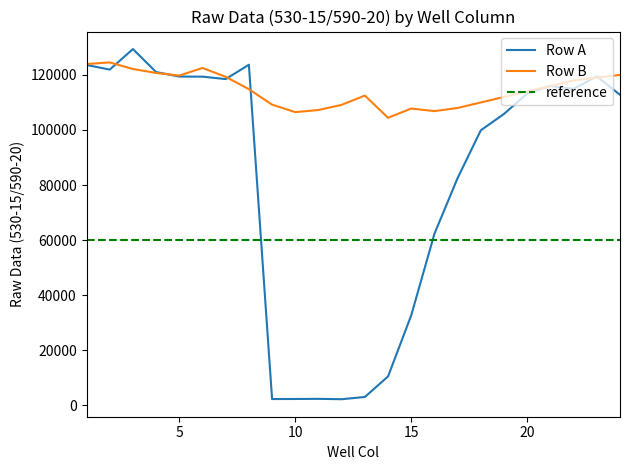

The value of Row B at 12 is 152536. True or false?

False